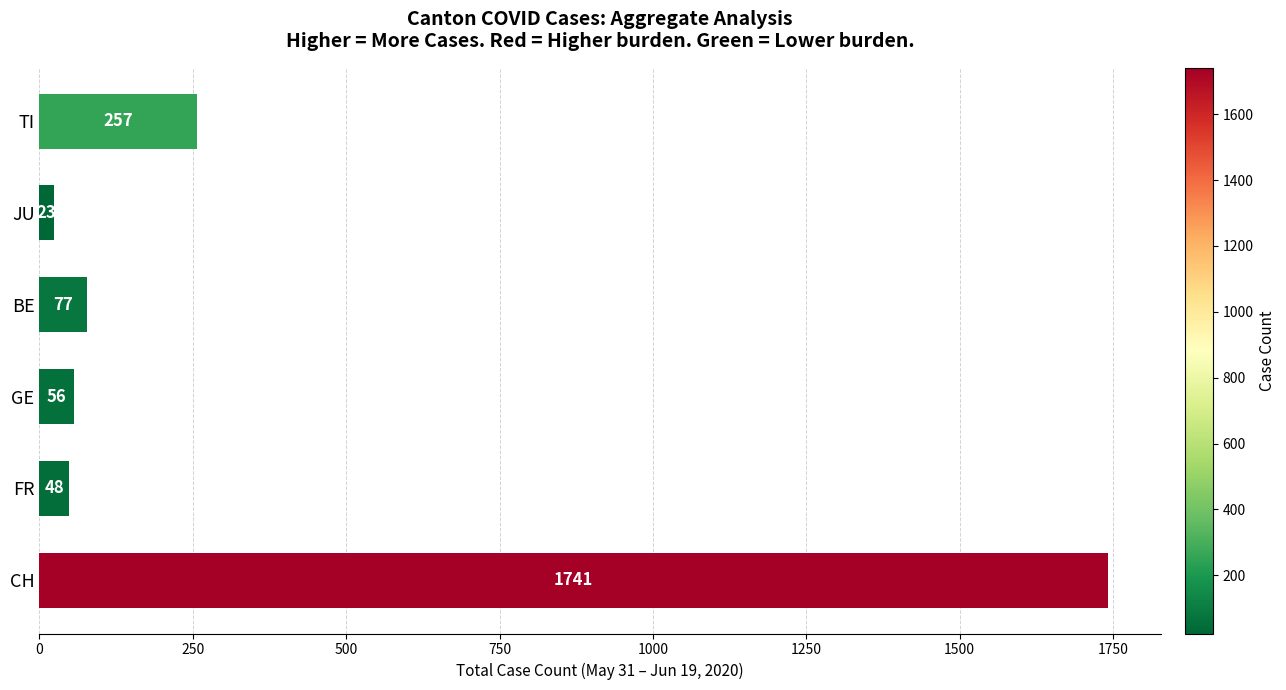

Approximately how many times larger is the value at CH compared to JU?

75.7